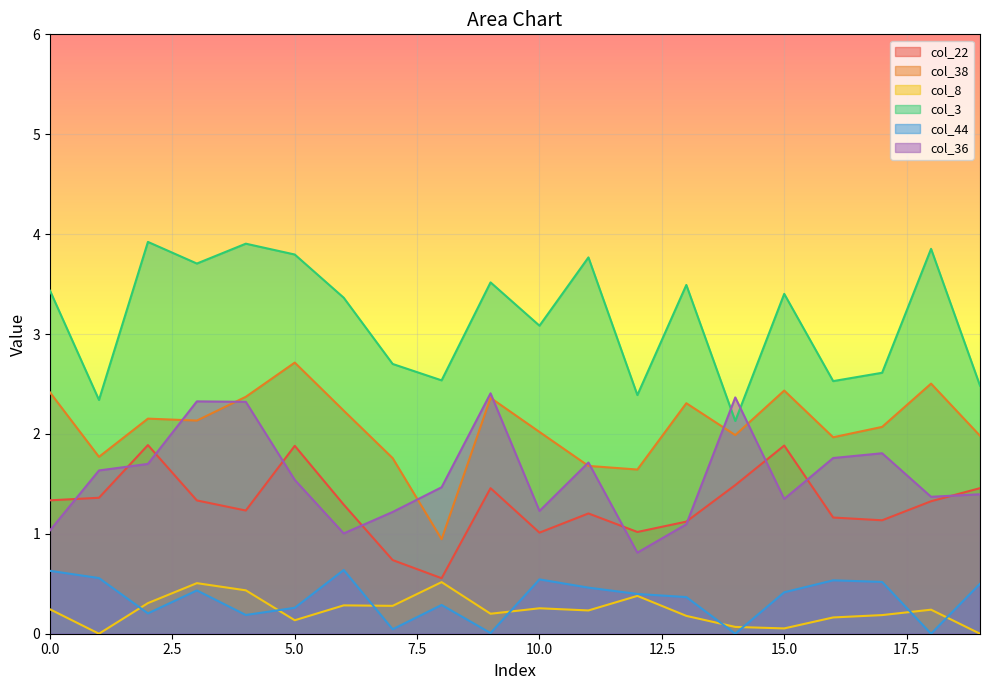

Does the chart display data point markers on the line(s)?

No